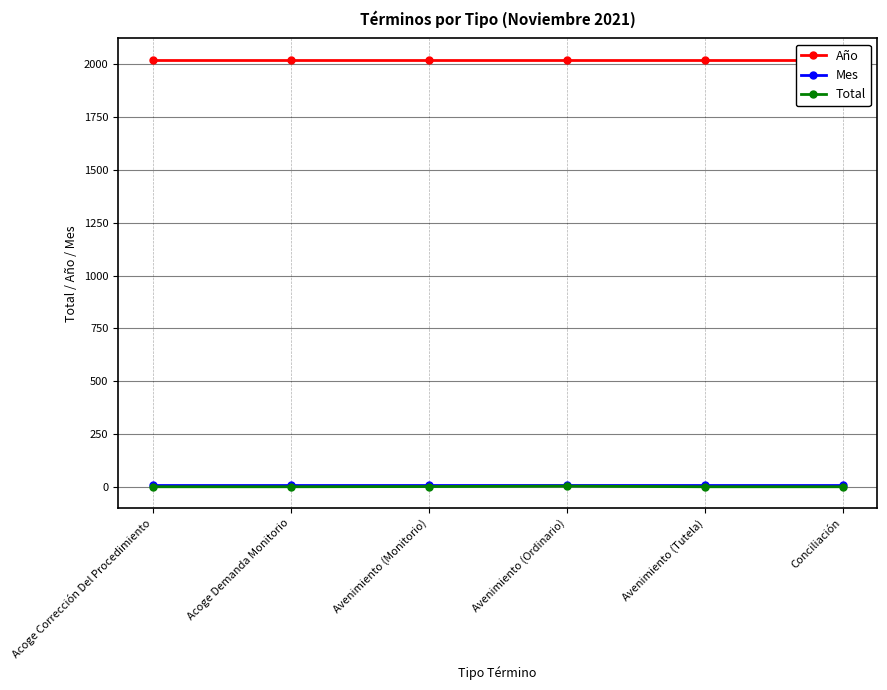

Is the value of Total at Conciliación greater than the value of Mes at Acoge Demanda Monitorio?

No